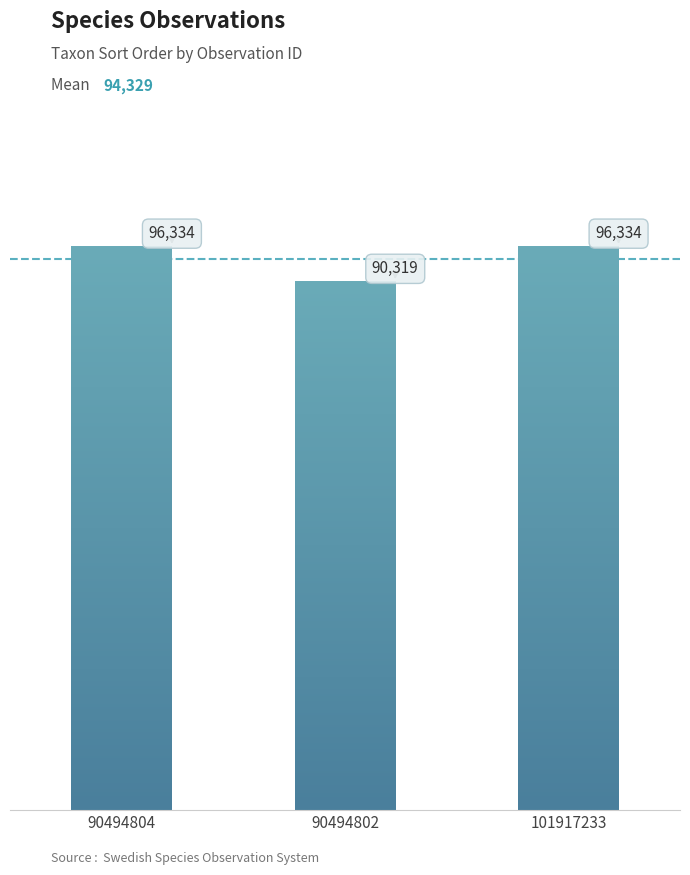

What is the sum of the values at 90494804 and 90494802?

186653